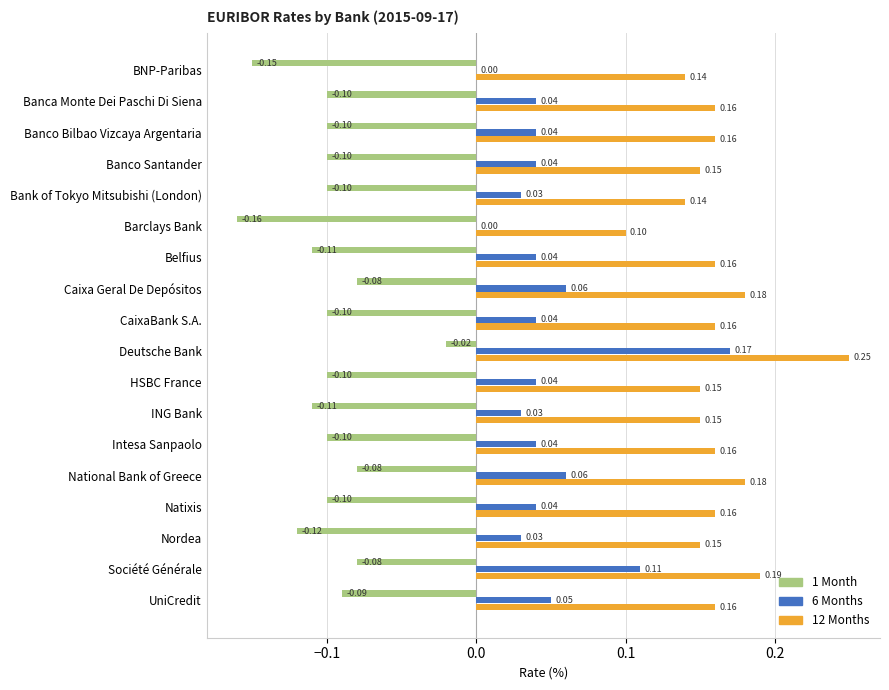

Which series changed the most between Deutsche Bank and Natixis?

6 Months